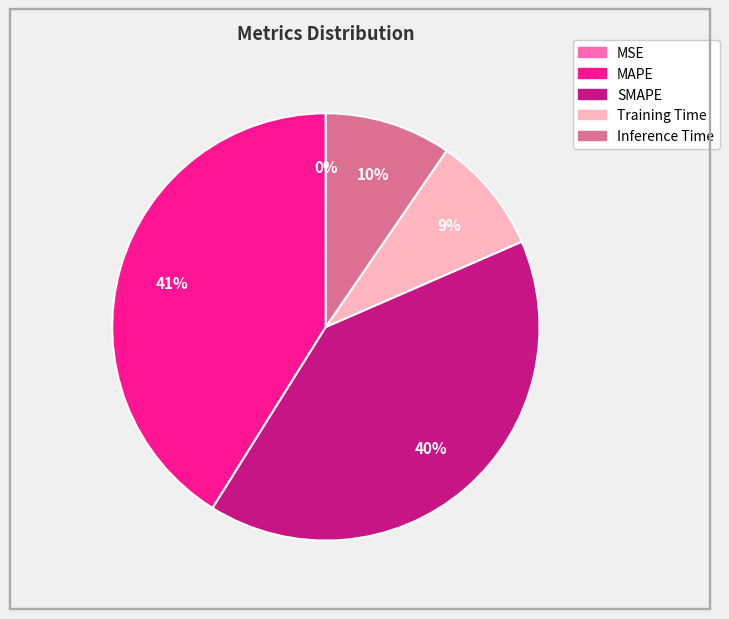

Which slice is the largest?

MAPE